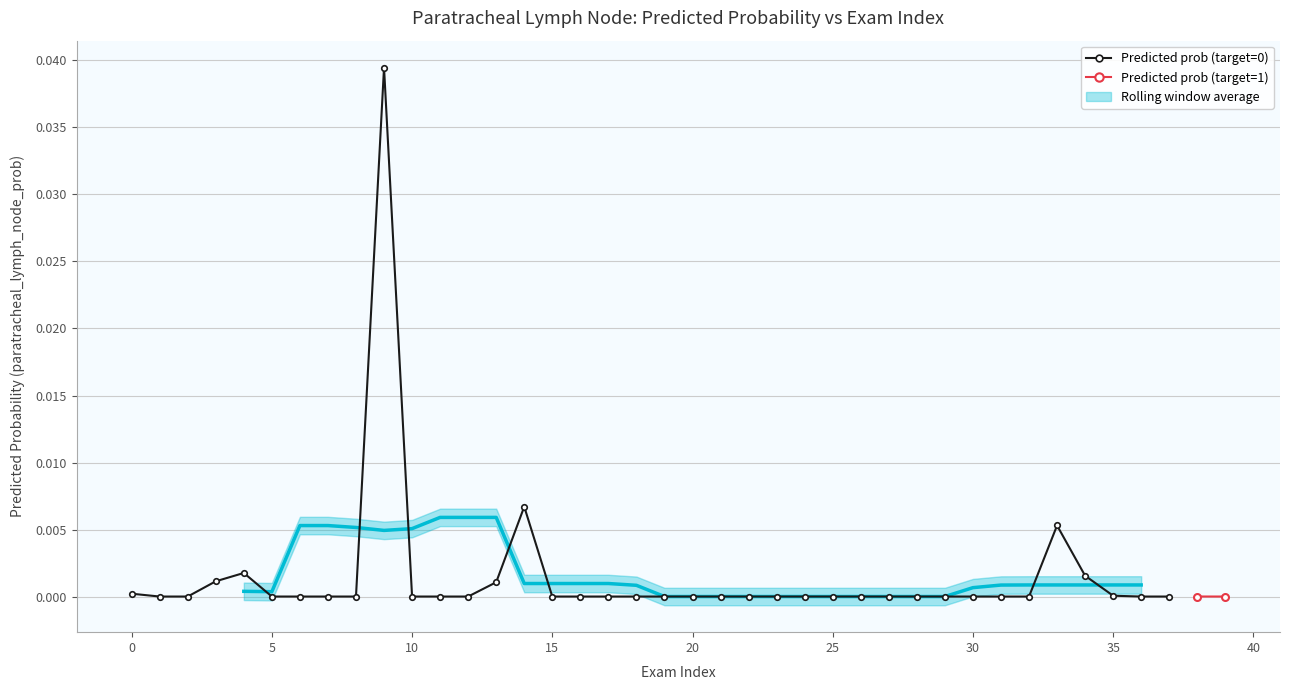

Is it true that Predicted prob (target=0) equals 0.0 at 35?

True